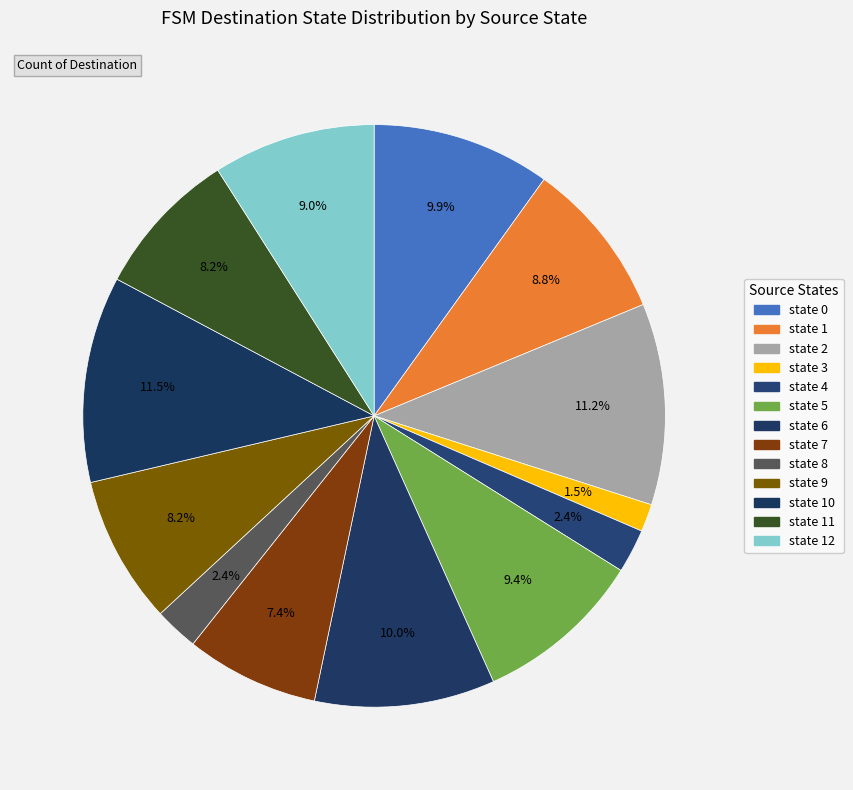

Which slice is the largest?

state 10